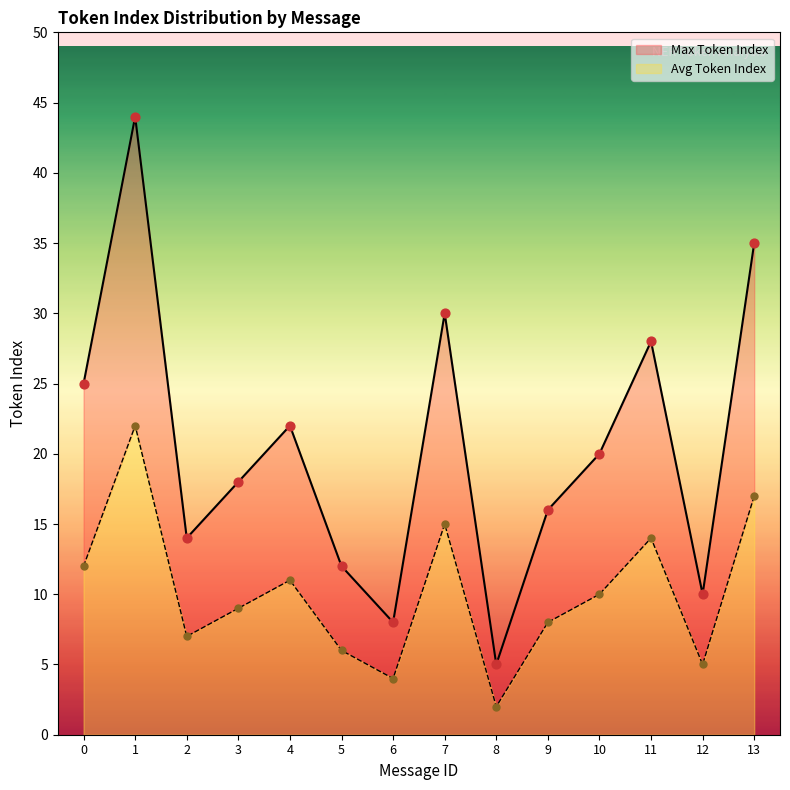

What is the change in value from 5 to 9?

+4